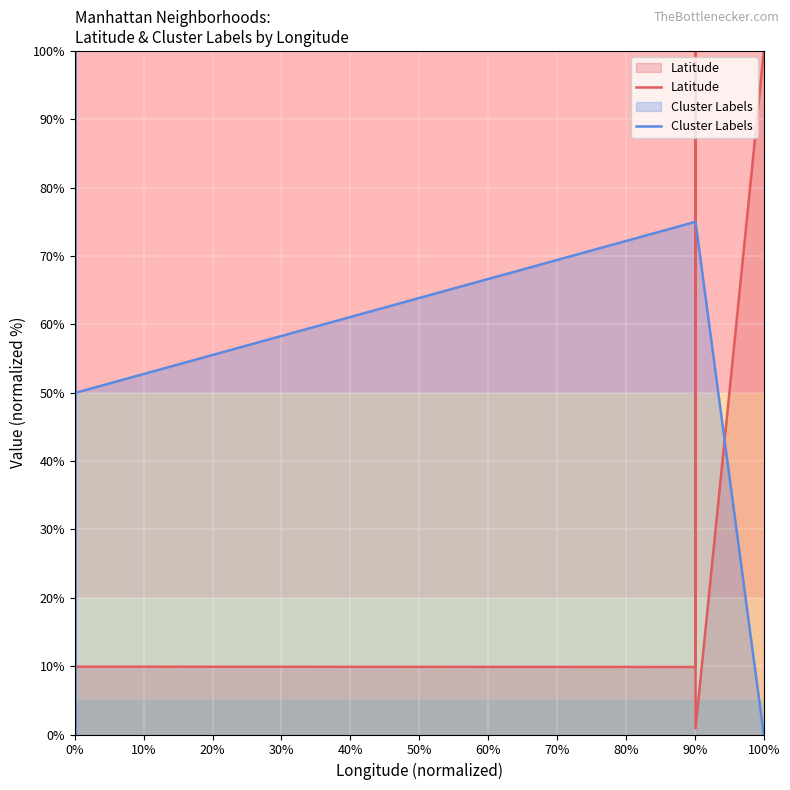

How many lines are shown in the chart?

2